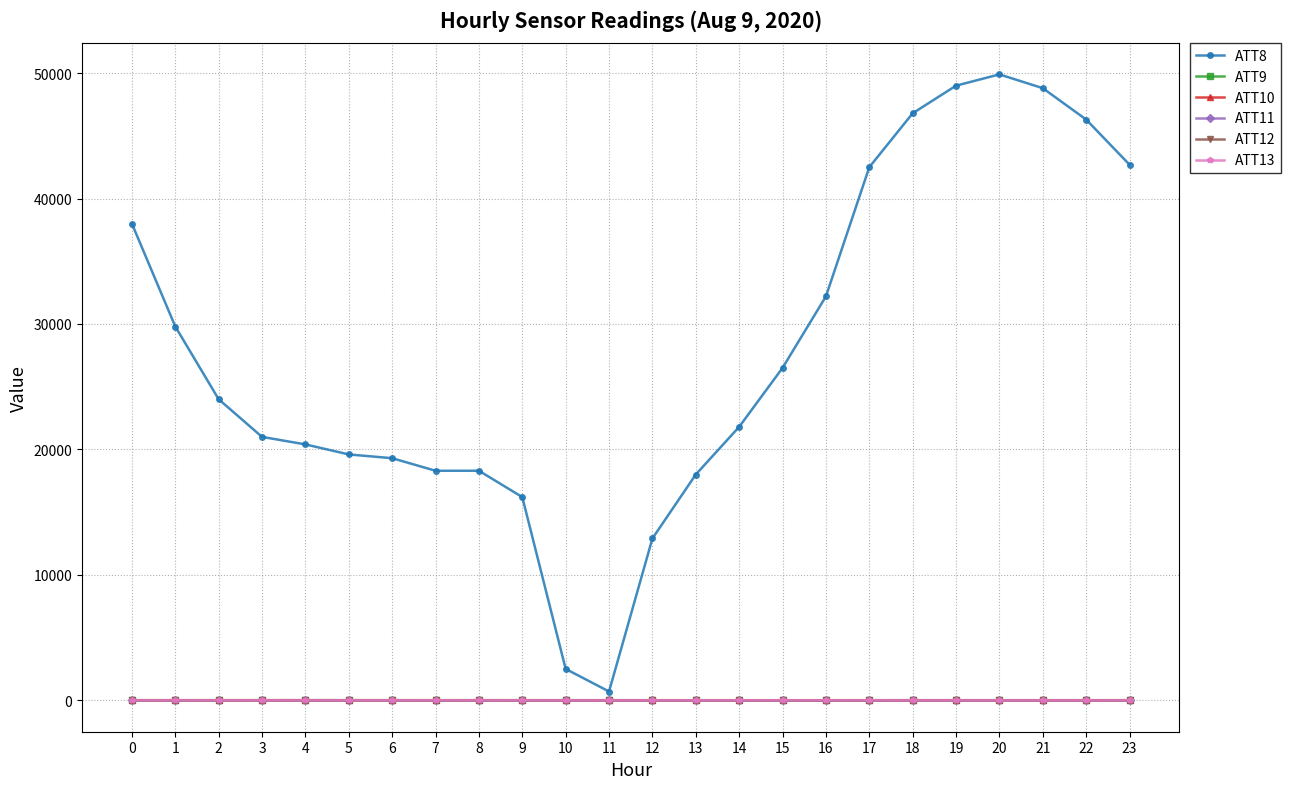

True or false: ATT9 has more than 0 interior local peaks.

True